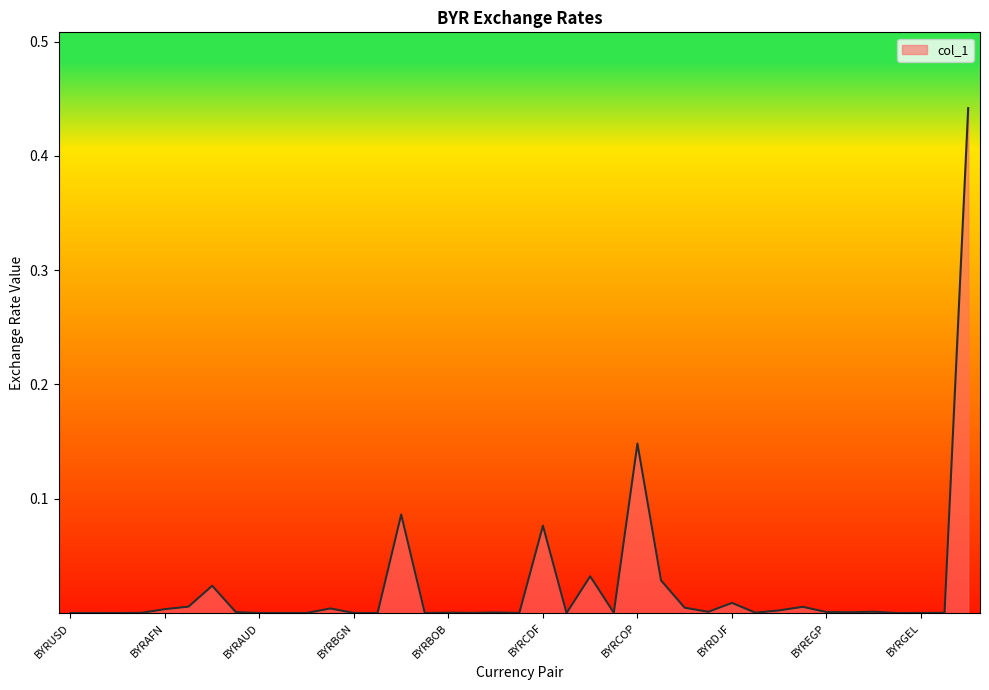

How many points are higher than both their immediate neighbors (excluding endpoints)?

13